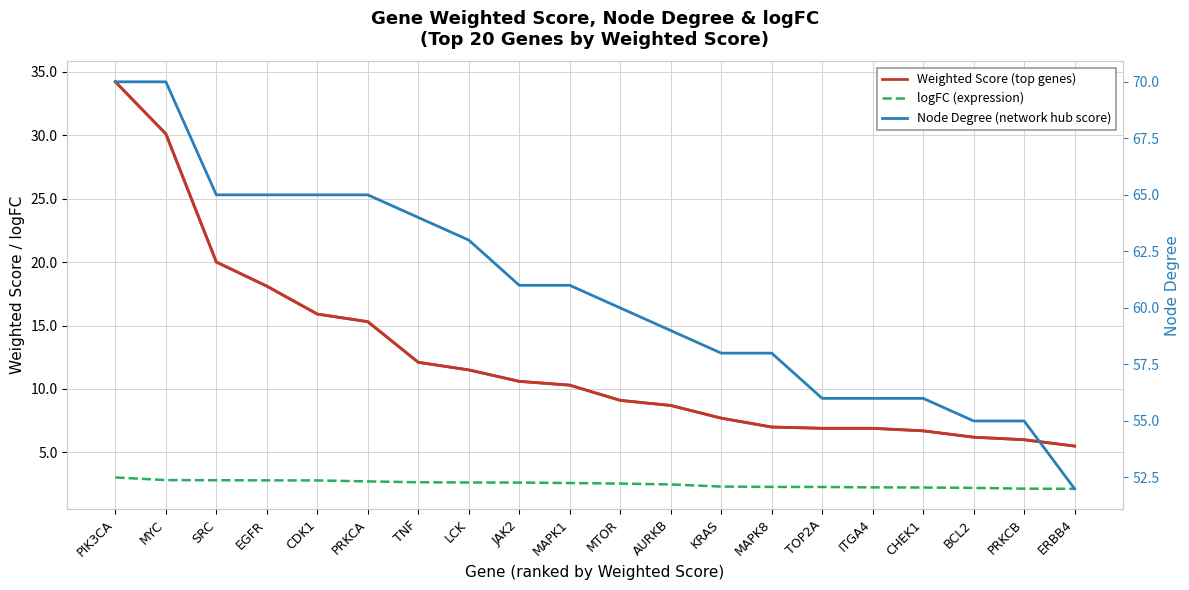

Reading right to left, list all the values displayed in this chart.

Weighted Score (top genes): 5.5	6.0	6.2	6.7	6.9	6.9	7.0	7.7	8.7	9.1	10.3	10.6	11.5	12.1	15.3	15.9	18.1	20.0	30.1	34.2
logFC (expression): 2.1	2.1	2.2	2.2	2.2	2.3	2.3	2.3	2.5	2.5	2.6	2.6	2.6	2.7	2.7	2.8	2.8	2.8	2.8	3.0
Node Degree (network hub score): 52.0	55.0	55.0	56.0	56.0	56.0	58.0	58.0	59.0	60.0	61.0	61.0	63.0	64.0	65.0	65.0	65.0	65.0	70.0	70.0